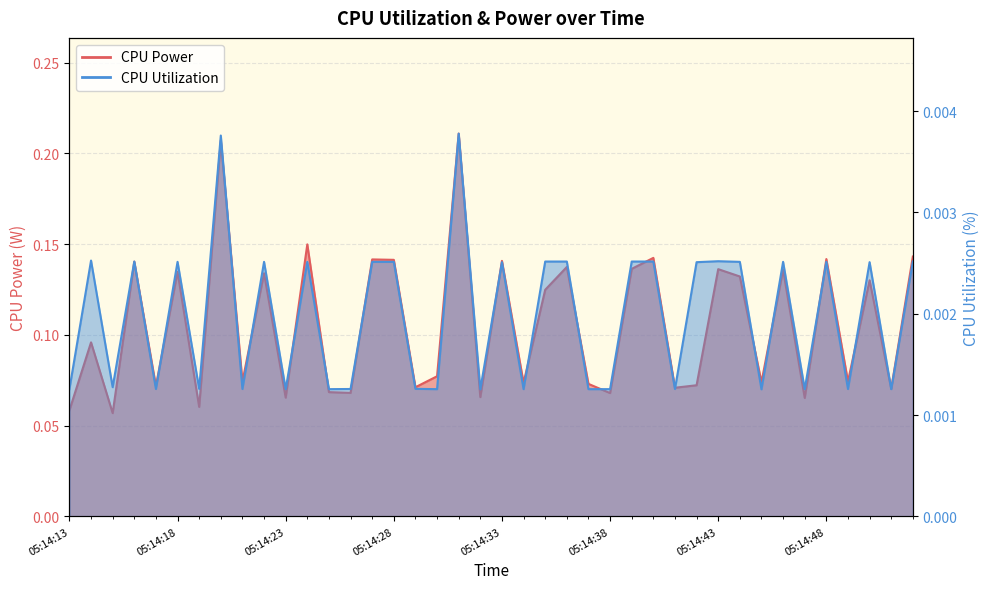

How many series are shown in this chart?

2